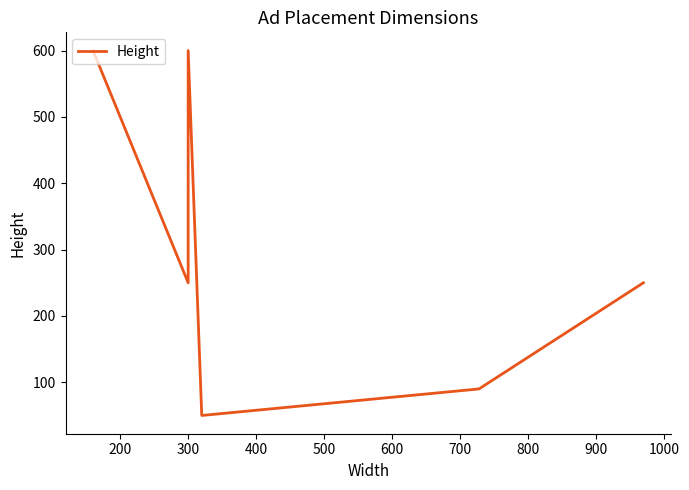

Count the number of data series in this chart.

1